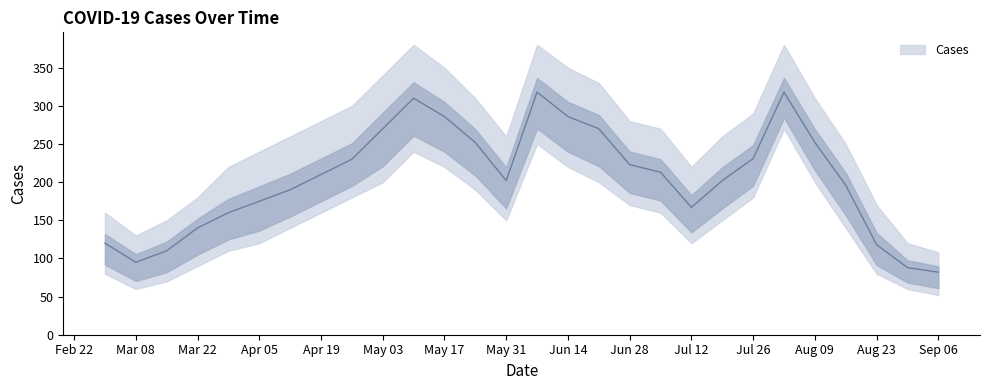

How many interior local peaks does the Cases_upper series have?

3